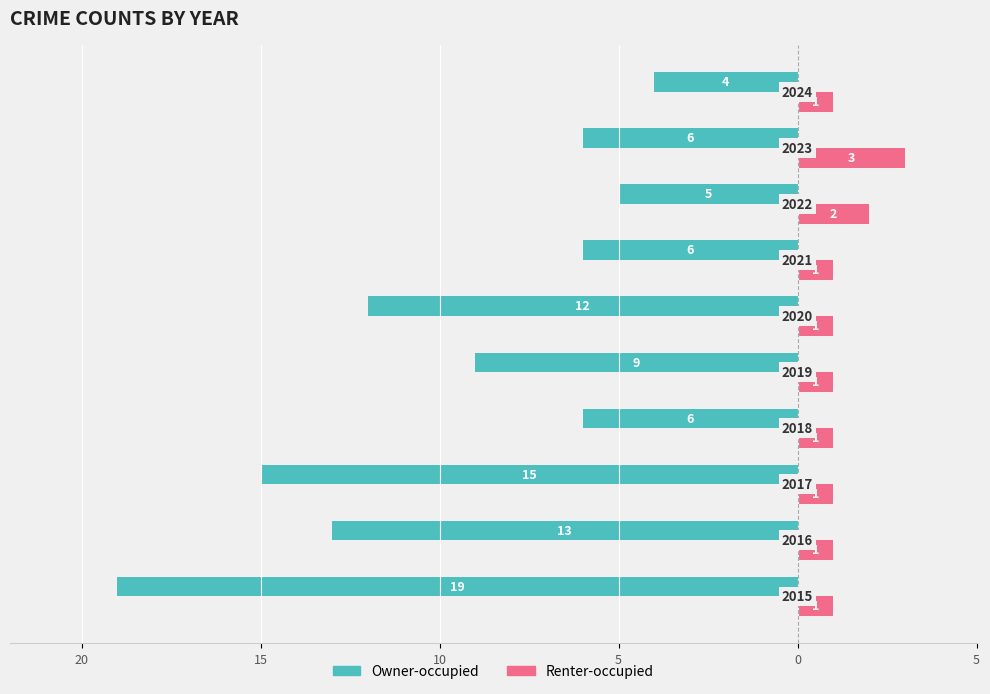

What is the difference between the second highest and second lowest values in the Renter-occupied series?

1